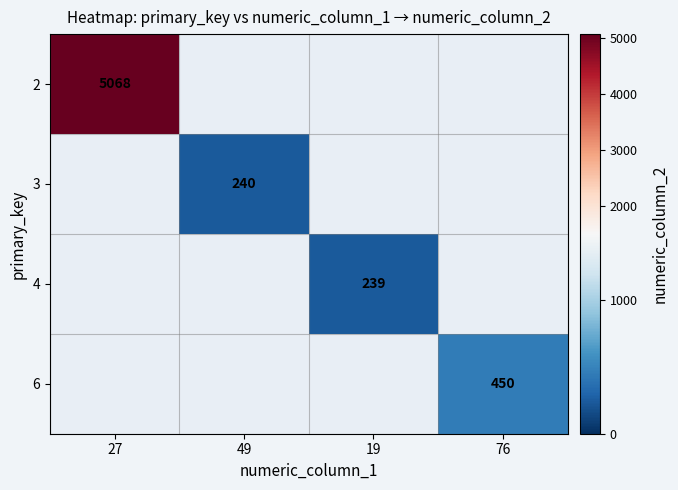

The value of 6 at 76 is 450. True or false?

True